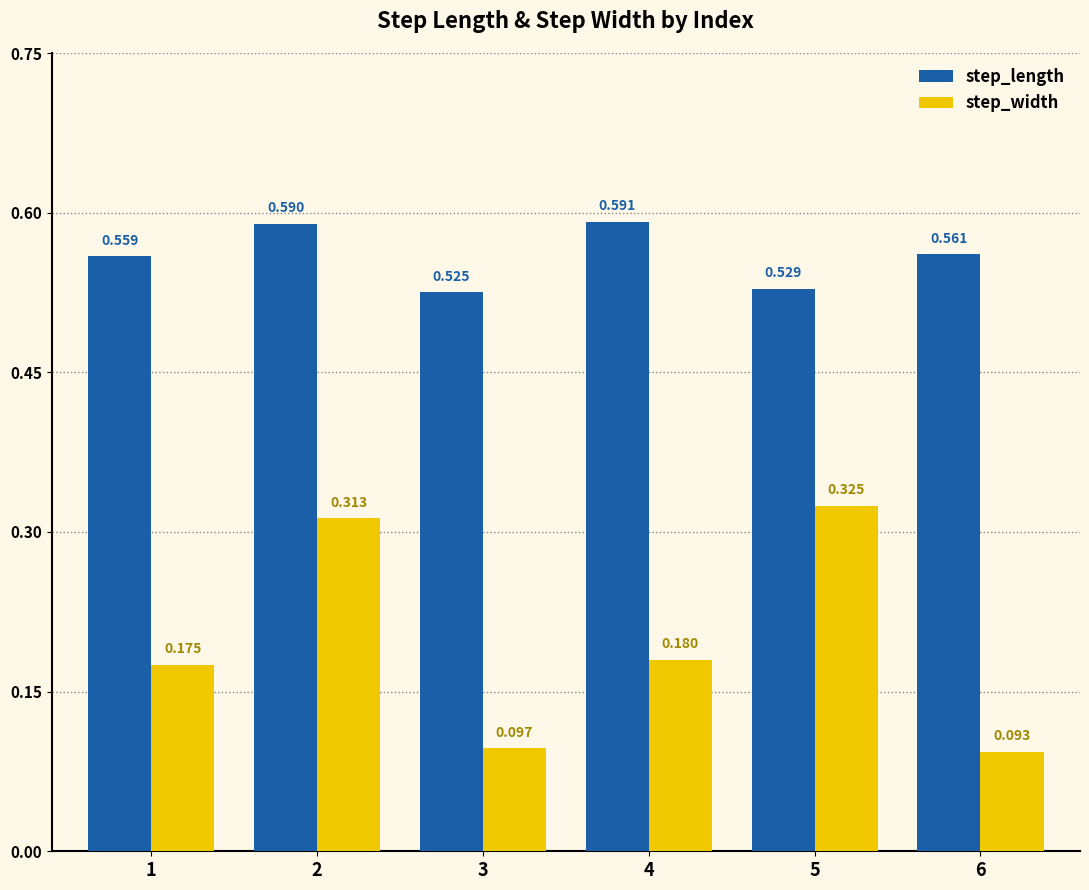

Rank the series by their average value, from lowest to highest.

step_width, step_length